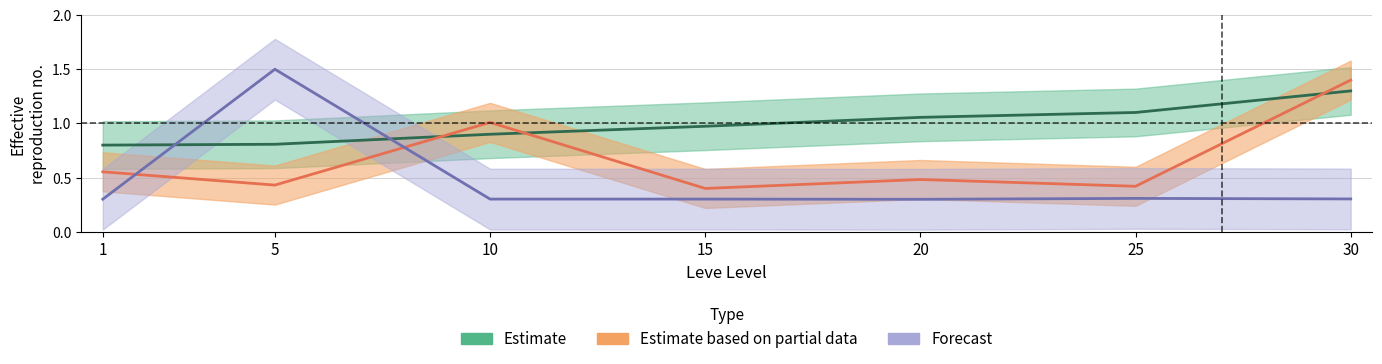

True or false: LevePriceNQ and Leve EXP cross at least once.

True